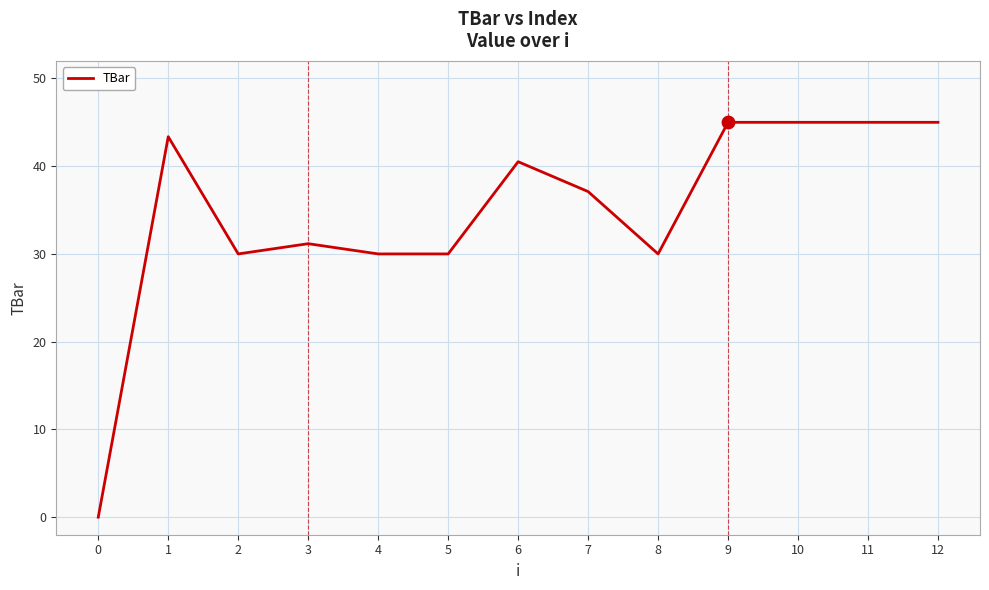

Approximately how many times larger is the value at 6 compared to 1?

0.9